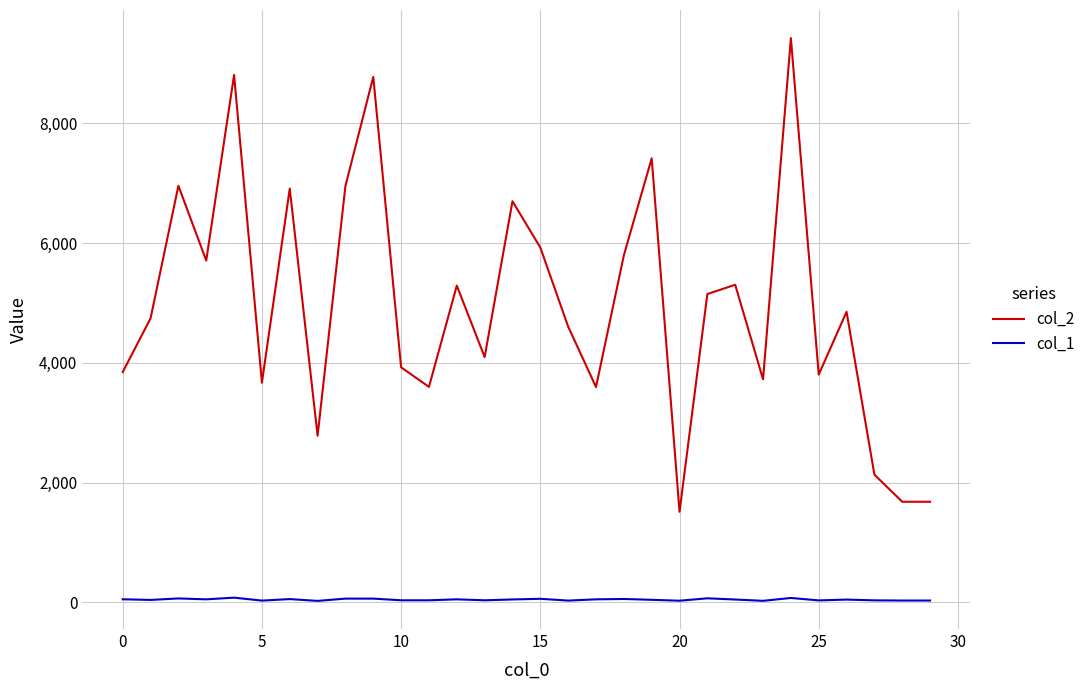

Rank the series by their average value, from lowest to highest.

col_1, col_2